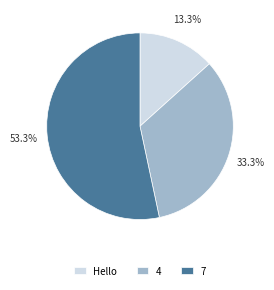

True or false: 7 accounts for 44% of the total.

False